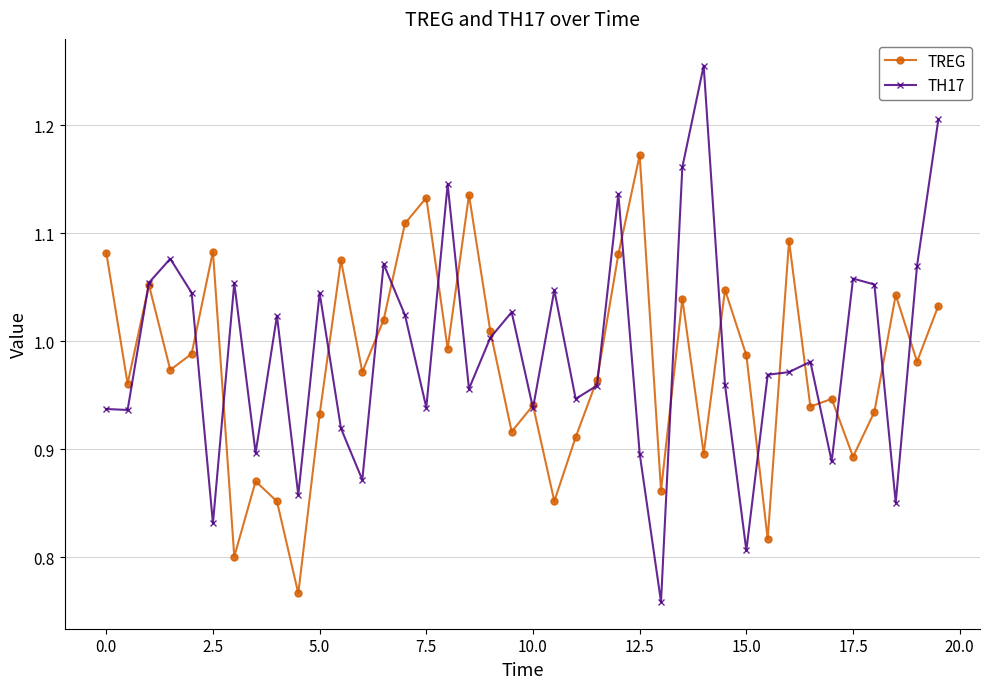

True or false: TREG has more than 2 points higher than both neighbors.

True